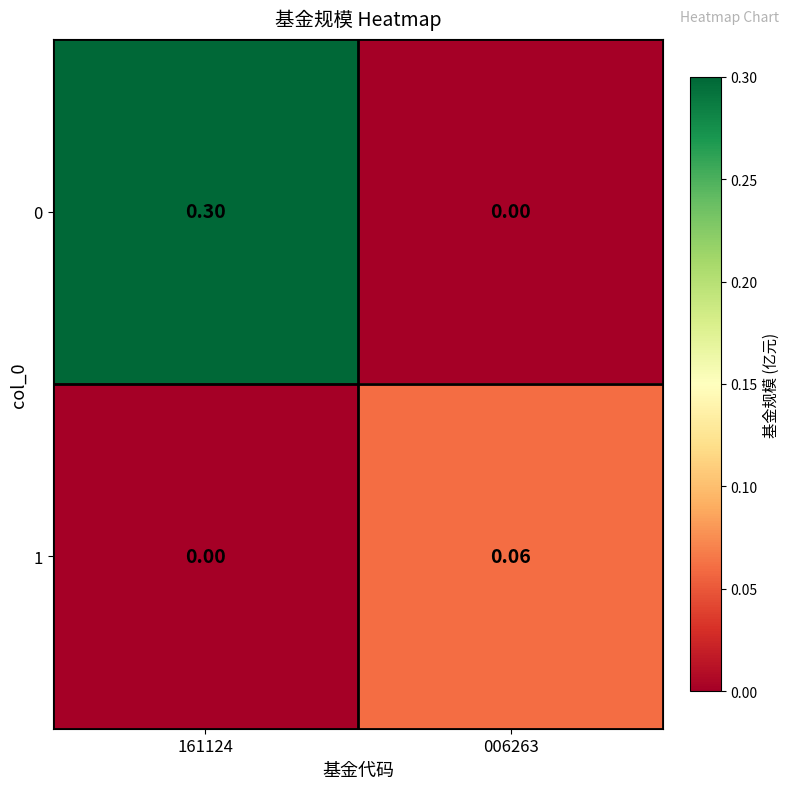

Is the value of 0 at 161124 greater than the value of 1 at 161124?

Yes